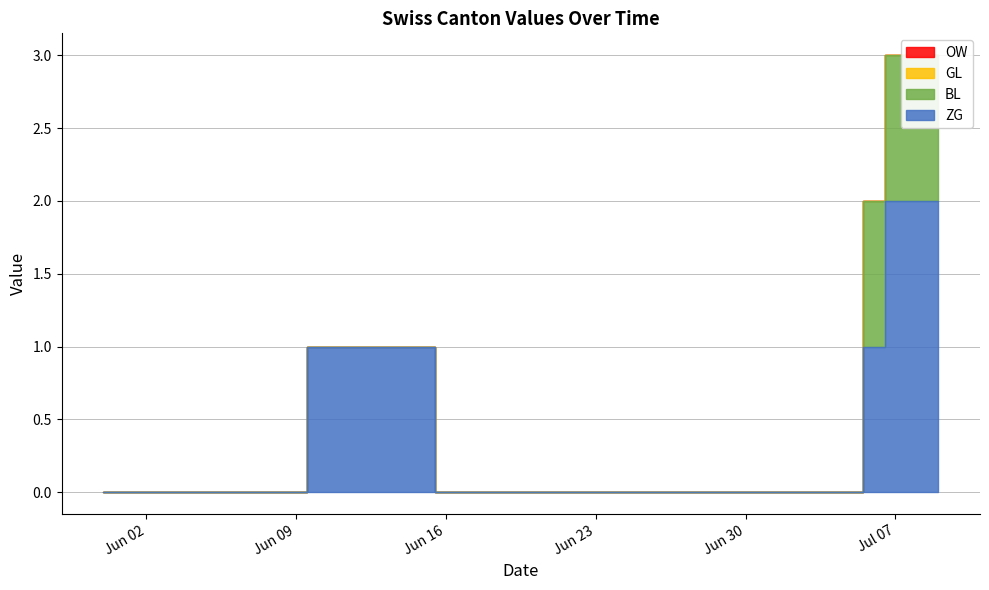

At how many categories does at least one series exceed 0?

10